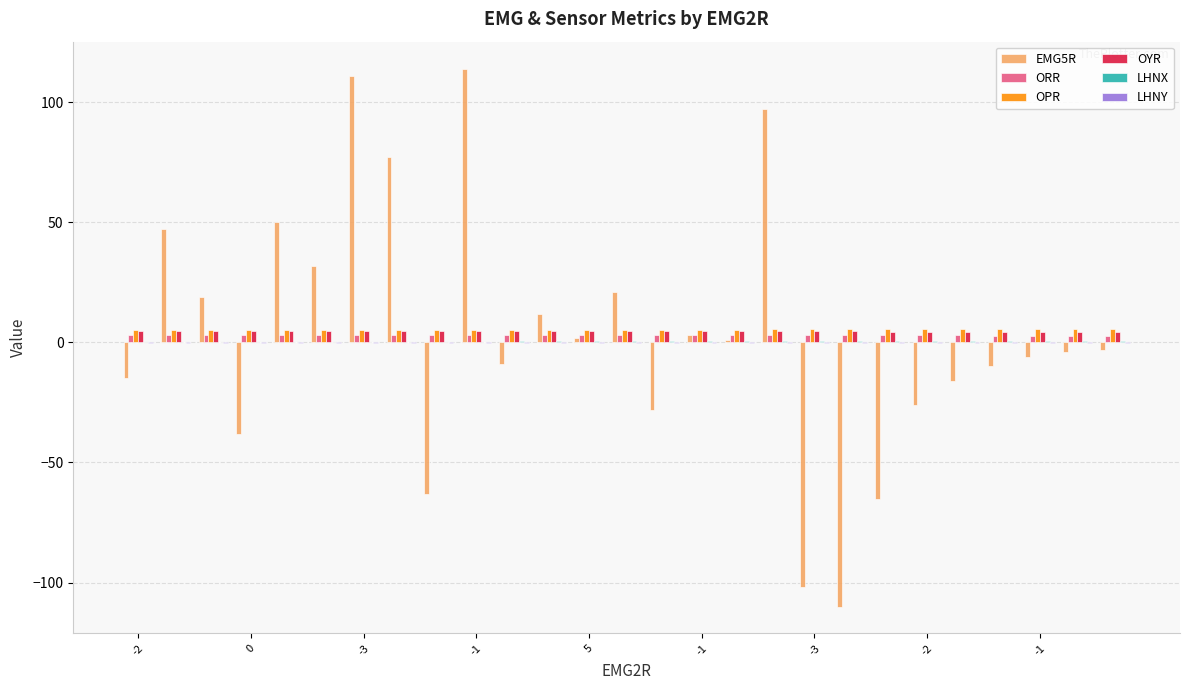

What is the sum of all EMG5R values?

91.0